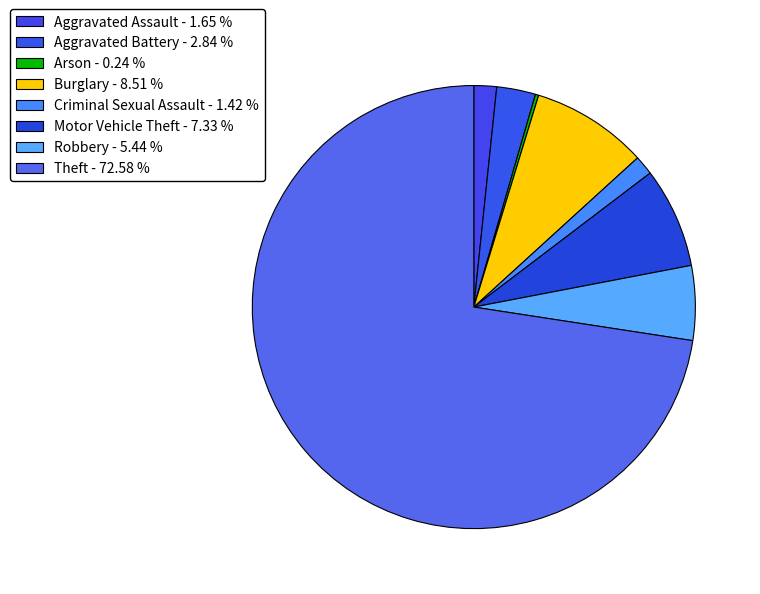

Do Burglary and Theft together represent more than half of the pie?

Yes